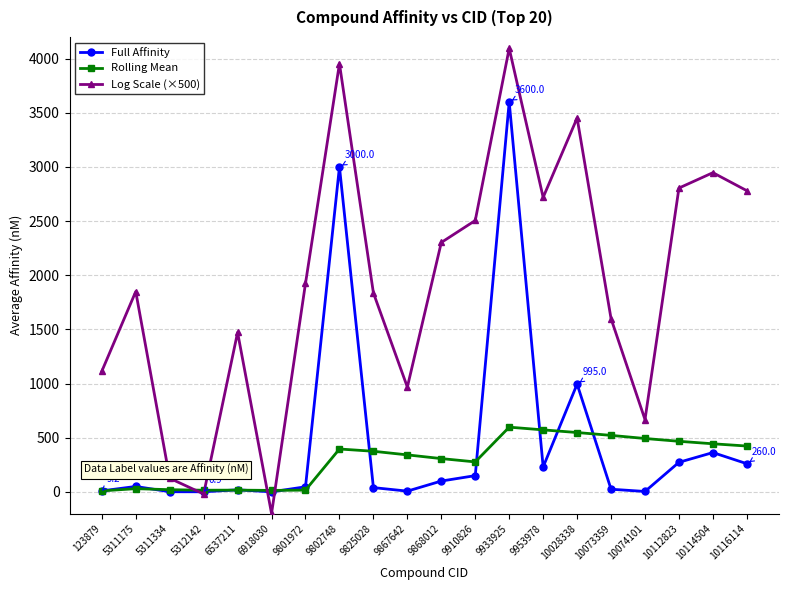

What is the difference between the second highest and second lowest values in the Log Scale (×500) series?

3973.0